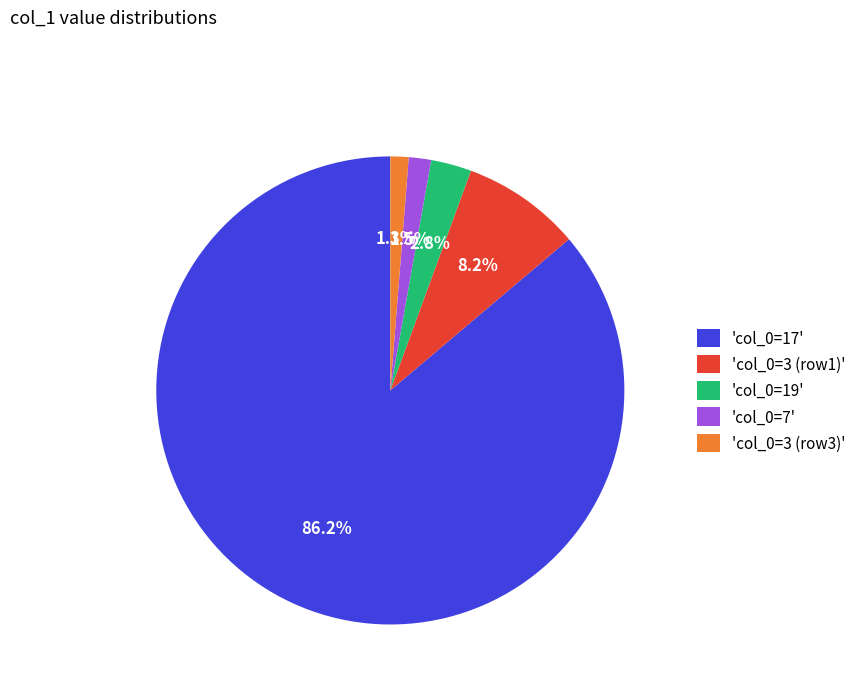

Combined, do 'col_0=17' and 'col_0=7' account for over 50%?

Yes